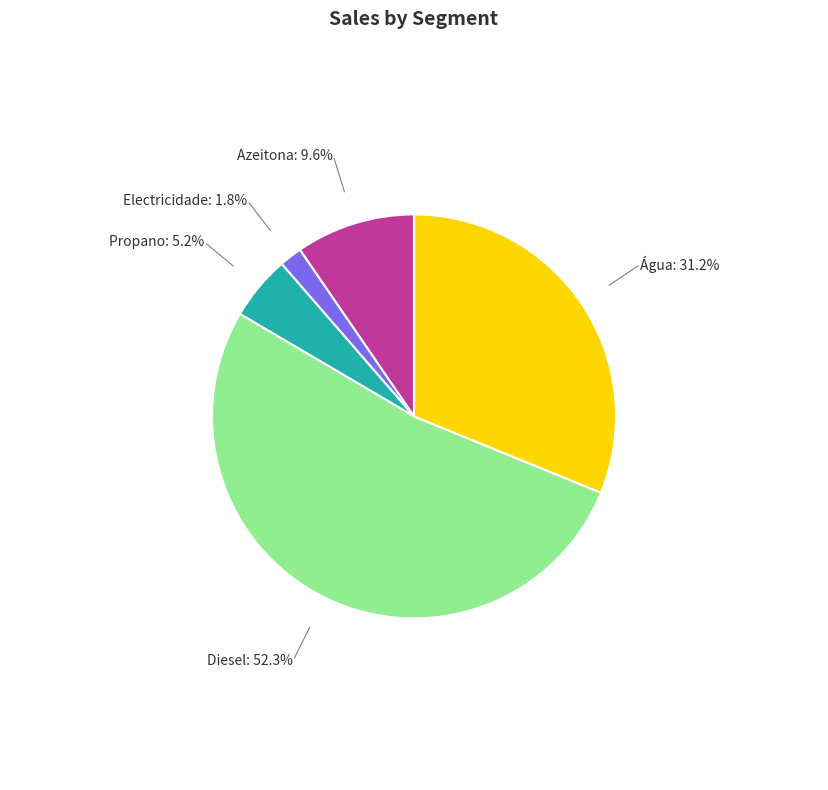

Which category has the smallest portion of the pie?

Electricidade